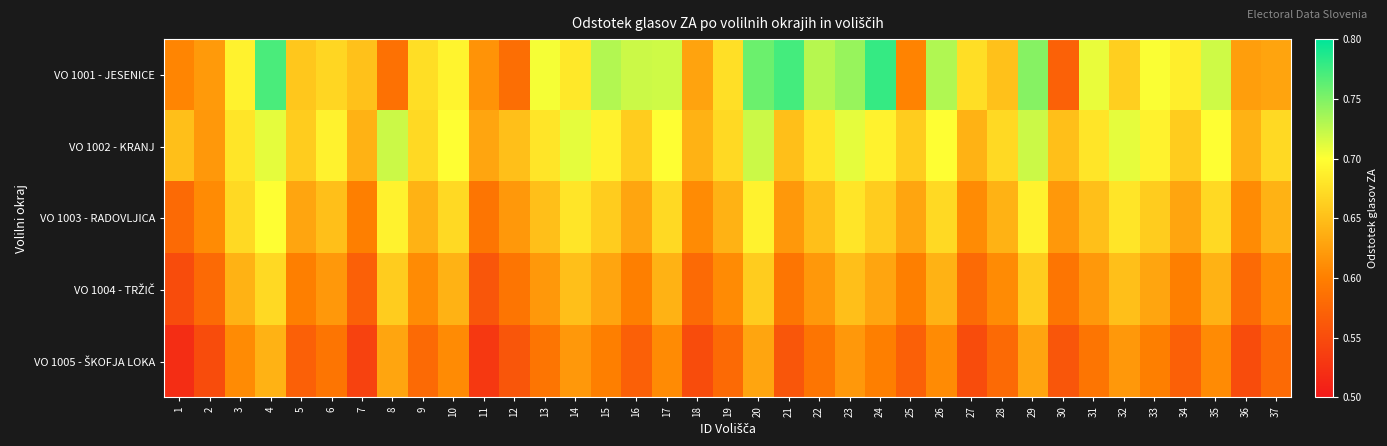

Between 15 and 24, which series saw the biggest shift?

VO 1001 - JESENICE